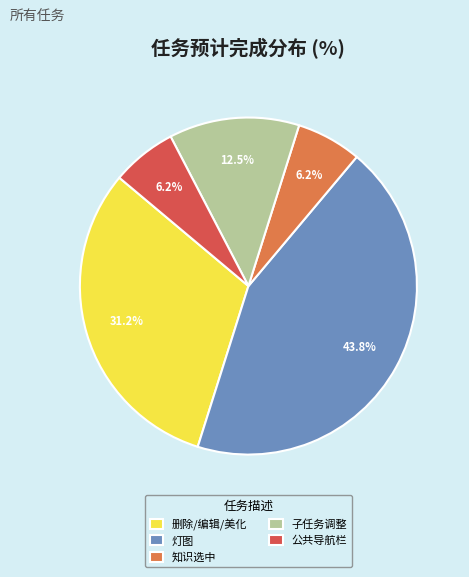

What is the ratio of the value at 删除/编辑/美化 to the value at 公共导航栏?

5.0